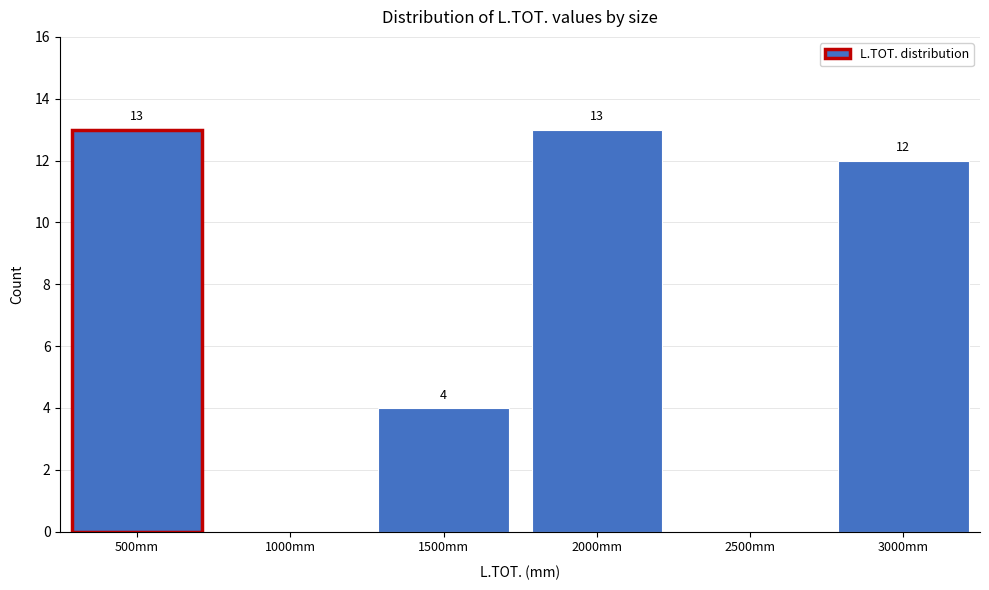

Reading left to right, list all the values displayed in this chart.

500mm=13	1000mm=0	1500mm=4	2000mm=13	2500mm=0	3000mm=12